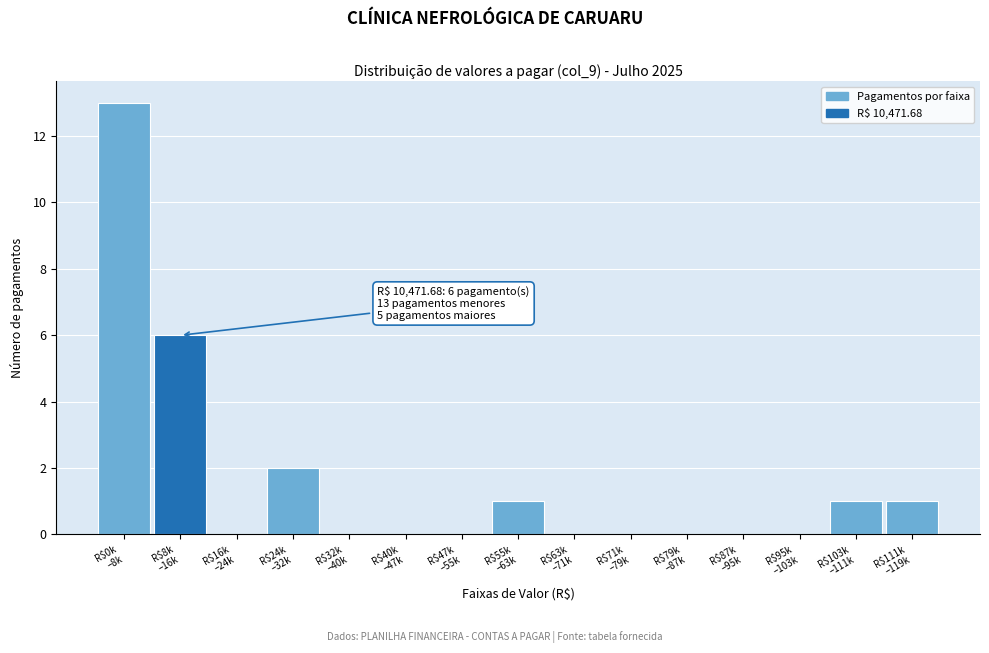

What is the greatest value displayed?

13